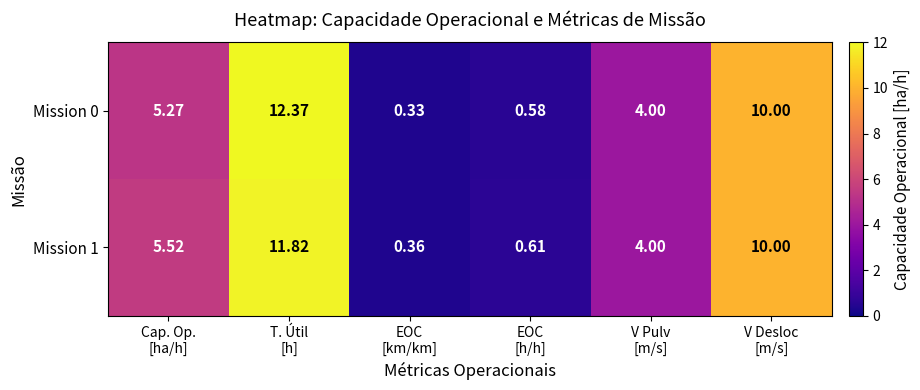

Between Cap. Op.
[ha/h] and V Pulv
[m/s], which series saw the biggest shift?

Mission 1